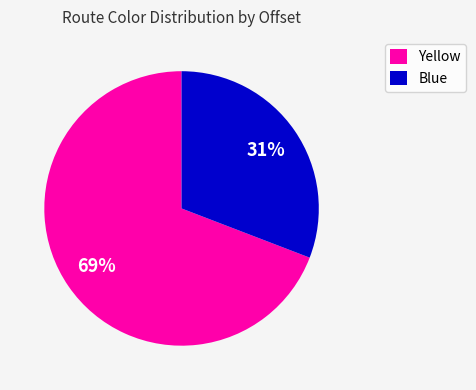

True or false: Yellow accounts for 44% of the total.

False